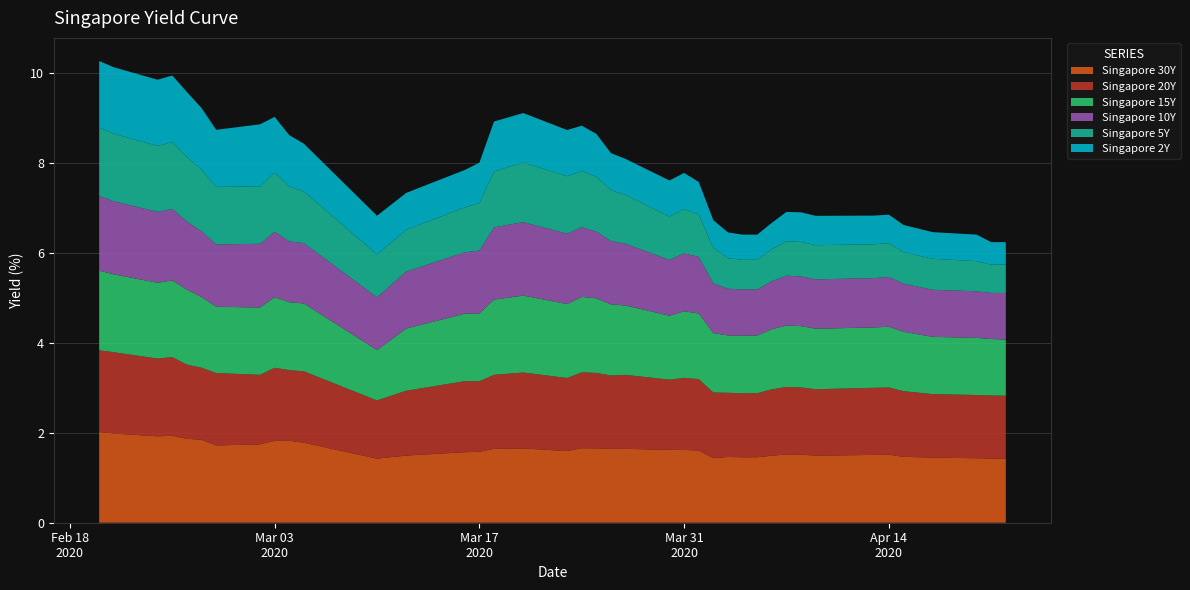

Reading left to right, transcribe all the data shown in this chart.

Singapore 30Y: 2020-02-20=2.0	2020-02-21=2.0	2020-02-24=1.9	2020-02-25=1.9	2020-02-26=1.9	2020-02-27=1.8	2020-02-28=1.7	2020-03-02=1.7	2020-03-03=1.8	2020-03-04=1.8	2020-03-05=1.8	2020-03-10=1.4	2020-03-12=1.5	2020-03-16=1.6	2020-03-17=1.6	2020-03-18=1.6	2020-03-20=1.7	2020-03-23=1.6	2020-03-24=1.7	2020-03-25=1.7	2020-03-26=1.6	2020-03-27=1.6	2020-03-30=1.6	2020-03-31=1.6	2020-04-01=1.6	2020-04-02=1.4	2020-04-03=1.5	2020-04-04=1.5	2020-04-05=1.5	2020-04-06=1.5	2020-04-07=1.5	2020-04-08=1.5	2020-04-09=1.5	2020-04-13=1.5	2020-04-14=1.5	2020-04-15=1.5	2020-04-17=1.4	2020-04-20=1.4	2020-04-21=1.4	2020-04-22=1.4
Singapore 20Y: 2020-02-20=1.8	2020-02-21=1.8	2020-02-24=1.7	2020-02-25=1.7	2020-02-26=1.6	2020-02-27=1.6	2020-02-28=1.6	2020-03-02=1.5	2020-03-03=1.6	2020-03-04=1.6	2020-03-05=1.6	2020-03-10=1.3	2020-03-12=1.4	2020-03-16=1.6	2020-03-17=1.6	2020-03-18=1.6	2020-03-20=1.7	2020-03-23=1.6	2020-03-24=1.7	2020-03-25=1.7	2020-03-26=1.6	2020-03-27=1.6	2020-03-30=1.6	2020-03-31=1.6	2020-04-01=1.6	2020-04-02=1.5	2020-04-03=1.4	2020-04-04=1.4	2020-04-05=1.4	2020-04-06=1.5	2020-04-07=1.5	2020-04-08=1.5	2020-04-09=1.5	2020-04-13=1.5	2020-04-14=1.5	2020-04-15=1.5	2020-04-17=1.4	2020-04-20=1.4	2020-04-21=1.4	2020-04-22=1.4
Singapore 15Y: 2020-02-20=1.8	2020-02-21=1.7	2020-02-24=1.7	2020-02-25=1.7	2020-02-26=1.7	2020-02-27=1.6	2020-02-28=1.5	2020-03-02=1.5	2020-03-03=1.6	2020-03-04=1.5	2020-03-05=1.5	2020-03-10=1.1	2020-03-12=1.4	2020-03-16=1.5	2020-03-17=1.5	2020-03-18=1.7	2020-03-20=1.7	2020-03-23=1.6	2020-03-24=1.7	2020-03-25=1.7	2020-03-26=1.6	2020-03-27=1.5	2020-03-30=1.4	2020-03-31=1.5	2020-04-01=1.5	2020-04-02=1.3	2020-04-03=1.3	2020-04-04=1.3	2020-04-05=1.3	2020-04-06=1.3	2020-04-07=1.4	2020-04-08=1.4	2020-04-09=1.3	2020-04-13=1.3	2020-04-14=1.4	2020-04-15=1.3	2020-04-17=1.3	2020-04-20=1.3	2020-04-21=1.3	2020-04-22=1.2
Singapore 10Y: 2020-02-20=1.7	2020-02-21=1.6	2020-02-24=1.6	2020-02-25=1.6	2020-02-26=1.5	2020-02-27=1.5	2020-02-28=1.4	2020-03-02=1.4	2020-03-03=1.5	2020-03-04=1.4	2020-03-05=1.3	2020-03-10=1.2	2020-03-12=1.3	2020-03-16=1.4	2020-03-17=1.4	2020-03-18=1.6	2020-03-20=1.6	2020-03-23=1.6	2020-03-24=1.6	2020-03-25=1.5	2020-03-26=1.4	2020-03-27=1.4	2020-03-30=1.2	2020-03-31=1.3	2020-04-01=1.3	2020-04-02=1.1	2020-04-03=1.0	2020-04-04=1.0	2020-04-05=1.0	2020-04-06=1.1	2020-04-07=1.1	2020-04-08=1.1	2020-04-09=1.1	2020-04-13=1.1	2020-04-14=1.1	2020-04-15=1.1	2020-04-17=1.0	2020-04-20=1.0	2020-04-21=1.0	2020-04-22=1.0
Singapore 5Y: 2020-02-20=1.5	2020-02-21=1.5	2020-02-24=1.5	2020-02-25=1.5	2020-02-26=1.4	2020-02-27=1.4	2020-02-28=1.3	2020-03-02=1.3	2020-03-03=1.3	2020-03-04=1.2	2020-03-05=1.1	2020-03-10=1.0	2020-03-12=0.9	2020-03-16=1.0	2020-03-17=1.1	2020-03-18=1.2	2020-03-20=1.3	2020-03-23=1.3	2020-03-24=1.2	2020-03-25=1.2	2020-03-26=1.1	2020-03-27=1.1	2020-03-30=1.0	2020-03-31=1.0	2020-04-01=0.9	2020-04-02=0.8	2020-04-03=0.7	2020-04-04=0.7	2020-04-05=0.7	2020-04-06=0.7	2020-04-07=0.8	2020-04-08=0.8	2020-04-09=0.8	2020-04-13=0.8	2020-04-14=0.8	2020-04-15=0.7	2020-04-17=0.7	2020-04-20=0.7	2020-04-21=0.6	2020-04-22=0.6
Singapore 2Y: 2020-02-20=1.5	2020-02-21=1.5	2020-02-24=1.5	2020-02-25=1.5	2020-02-26=1.4	2020-02-27=1.4	2020-02-28=1.3	2020-03-02=1.4	2020-03-03=1.2	2020-03-04=1.1	2020-03-05=1.1	2020-03-10=0.9	2020-03-12=0.8	2020-03-16=0.8	2020-03-17=0.9	2020-03-18=1.1	2020-03-20=1.1	2020-03-23=1.0	2020-03-24=1.0	2020-03-25=0.9	2020-03-26=0.8	2020-03-27=0.8	2020-03-30=0.8	2020-03-31=0.8	2020-04-01=0.7	2020-04-02=0.6	2020-04-03=0.6	2020-04-04=0.6	2020-04-05=0.6	2020-04-06=0.6	2020-04-07=0.7	2020-04-08=0.7	2020-04-09=0.7	2020-04-13=0.6	2020-04-14=0.6	2020-04-15=0.6	2020-04-17=0.6	2020-04-20=0.6	2020-04-21=0.5	2020-04-22=0.5